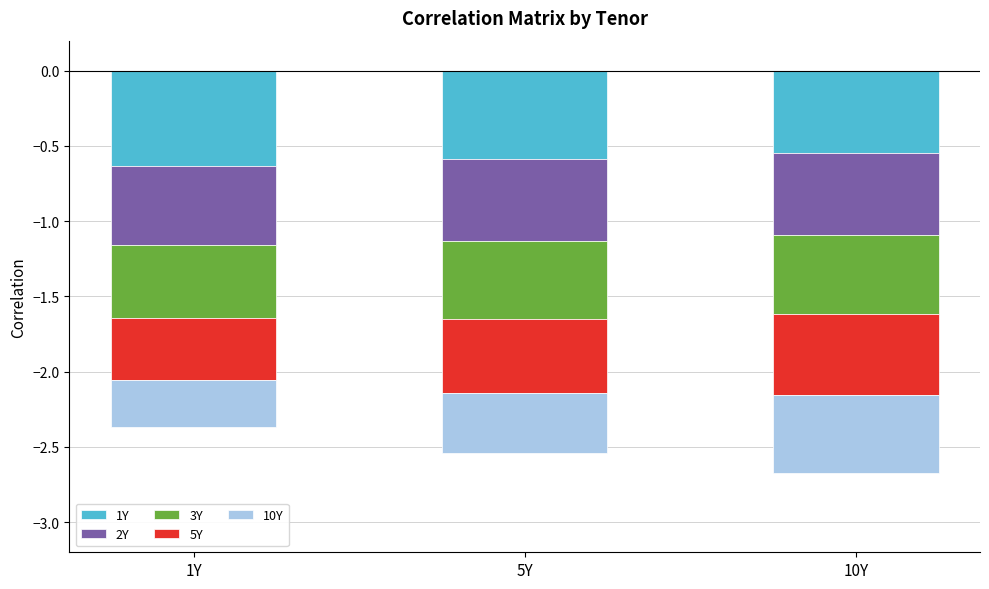

Which series has the largest total across all categories?

10Y